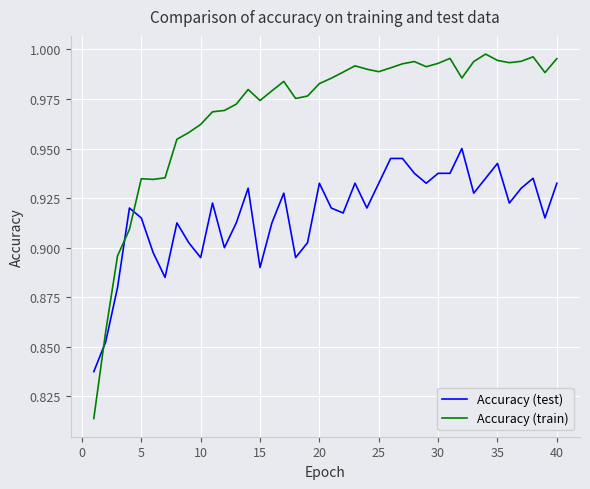

Which series has the largest total across all categories?

Accuracy (train)